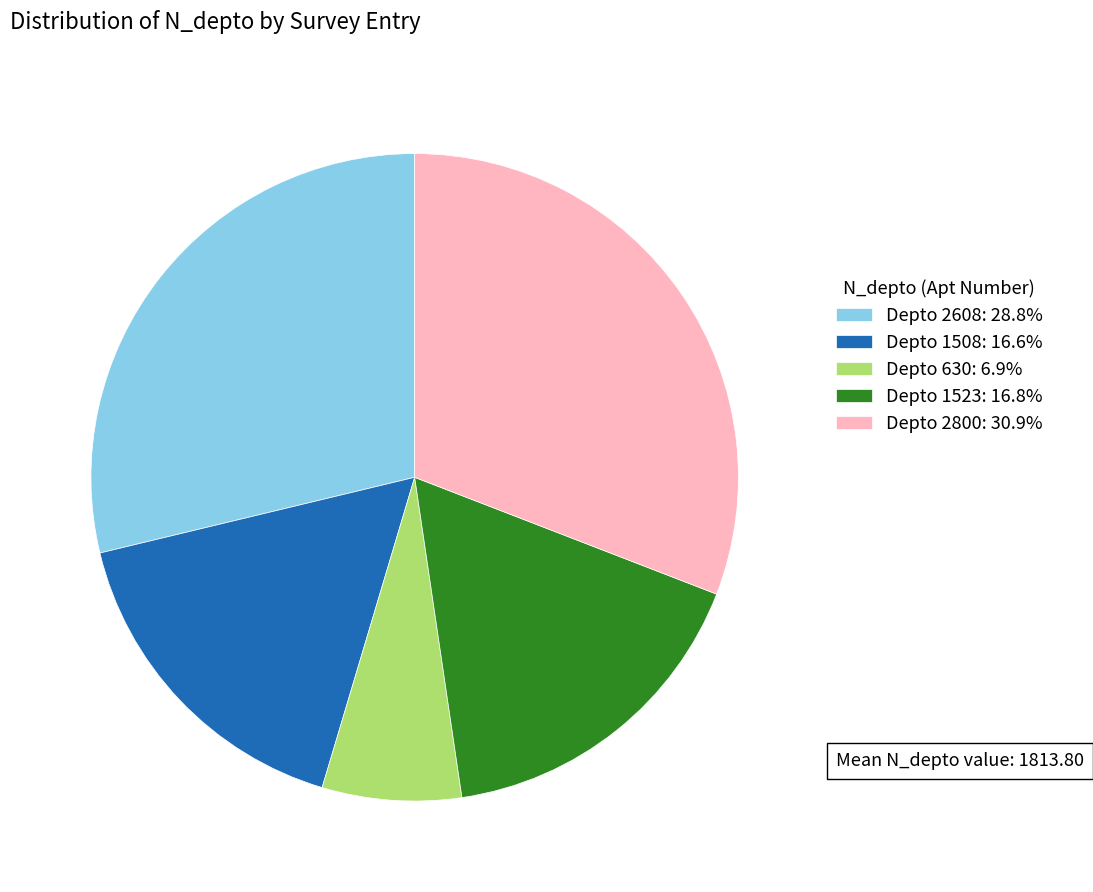

Does Depto 1523: 16.8% represent more than half of the total?

No